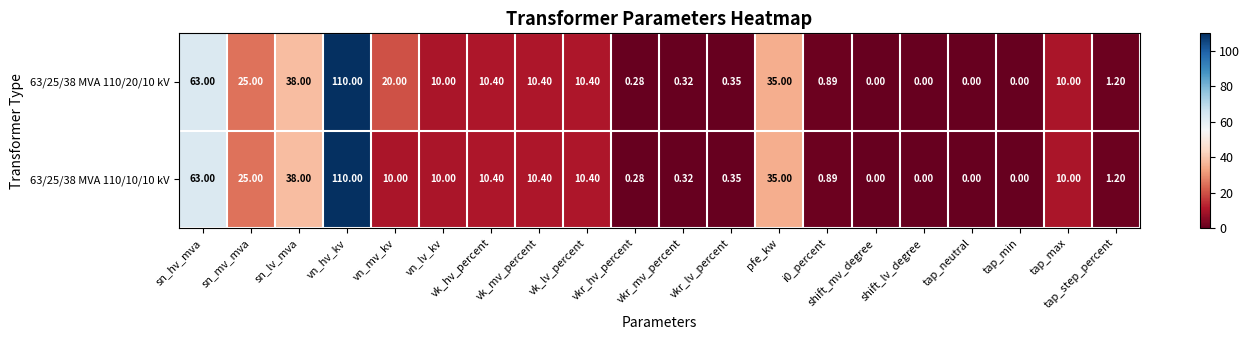

At which label is 63/25/38 MVA 110/10/10 kV closest to 55?

sn_hv_mva